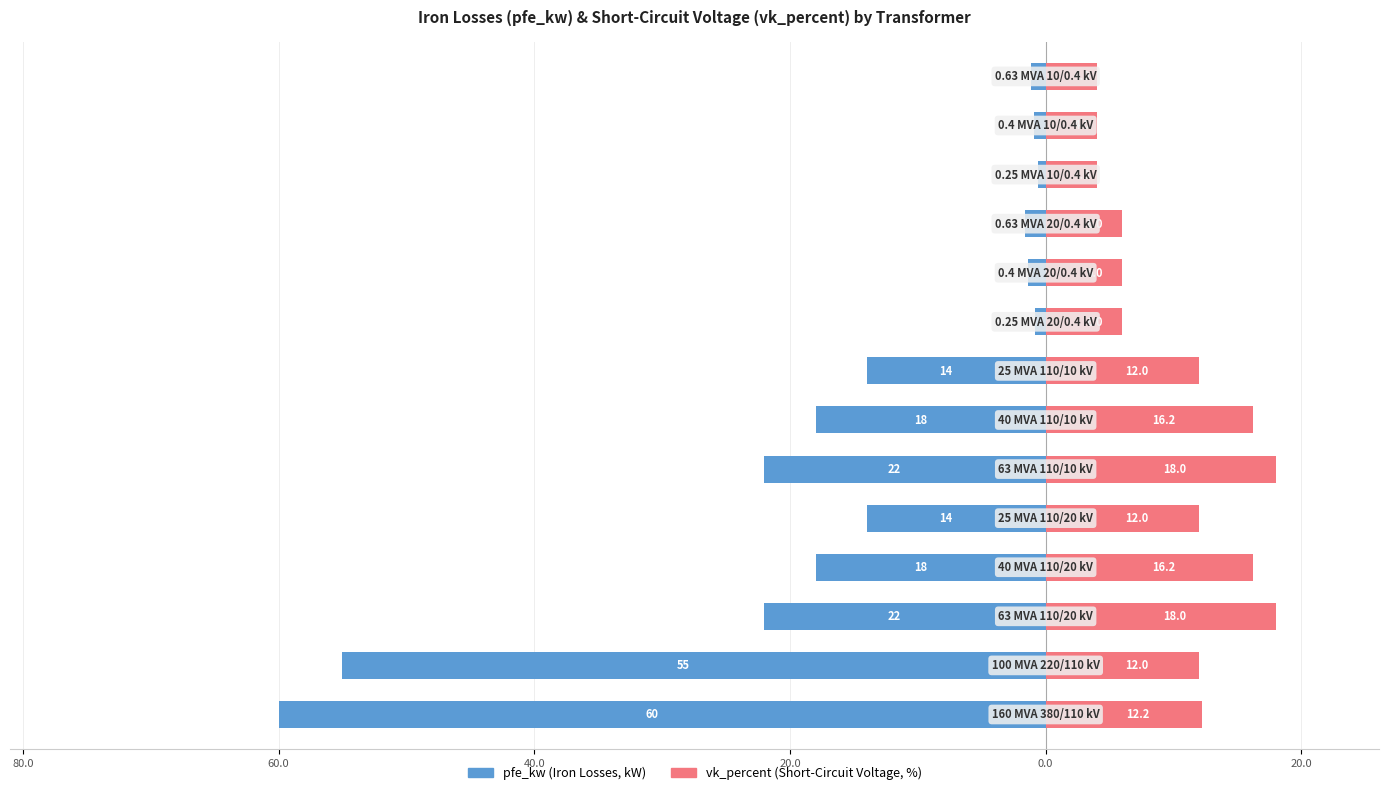

The pfe_kw series shows -8.4 at 40.0. True or false?

False